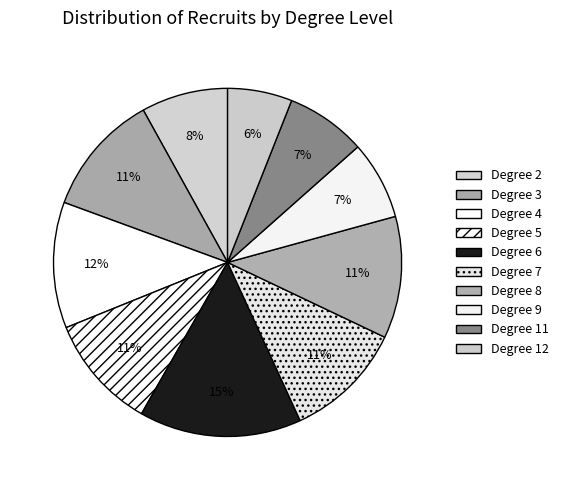

Count the number of slices in the pie.

10